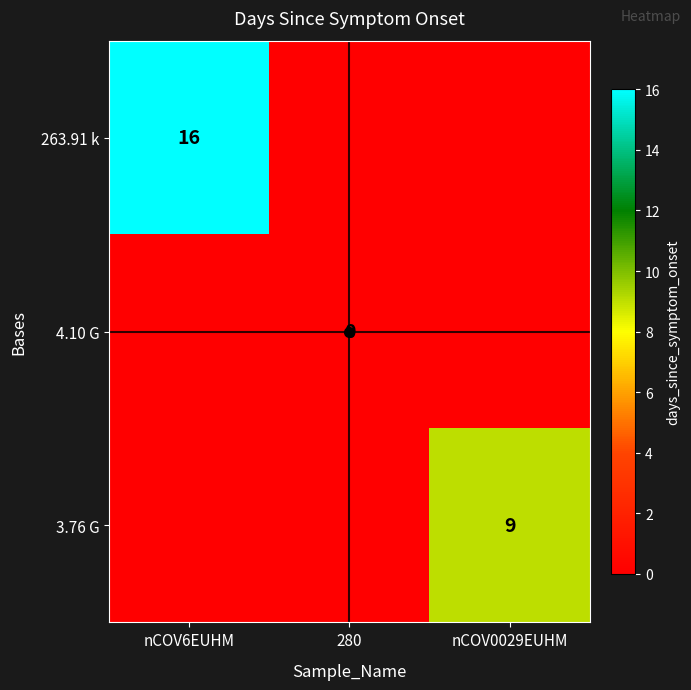

Which has a higher value, nCOV0029EUHM or nCOV6EUHM?

nCOV6EUHM